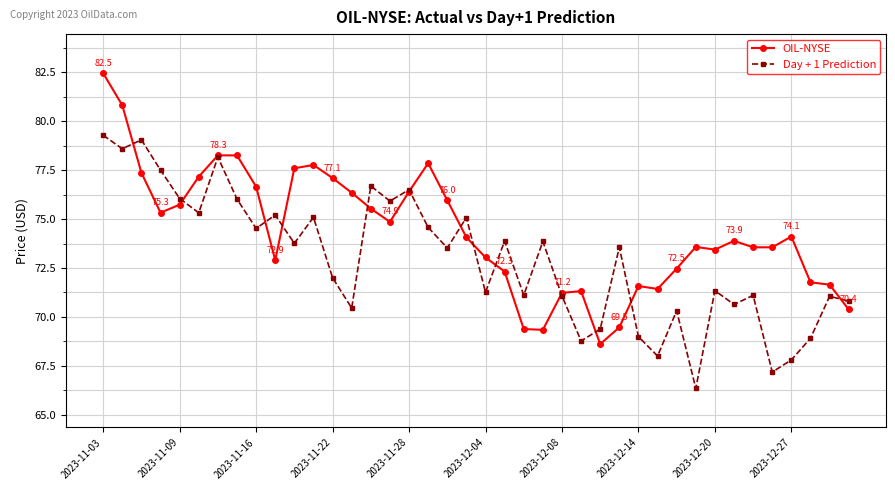

List the series in order of their overall mean, highest first.

OIL-NYSE, Day + 1 Prediction